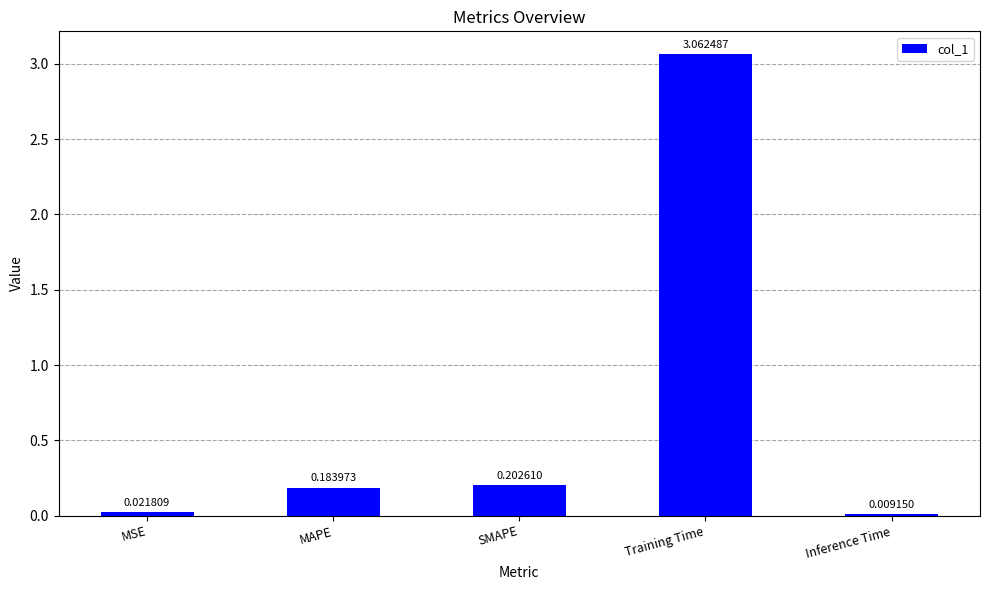

Which category has the highest value across all series?

Training Time